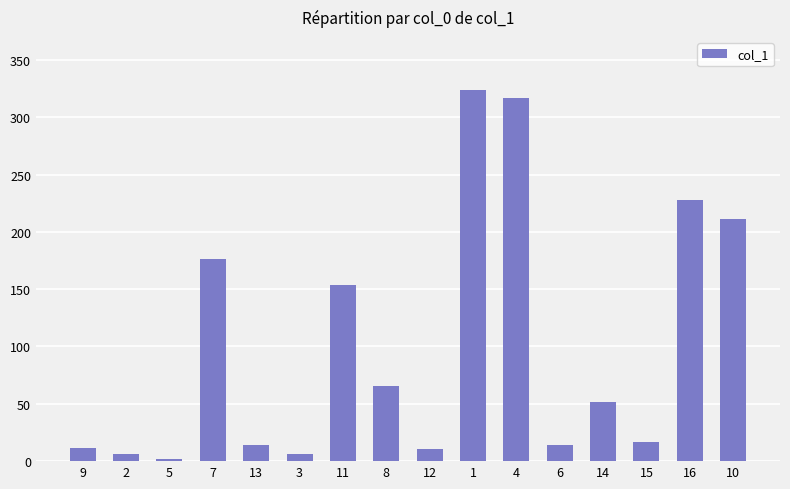

Between 7 and 4, which is larger?

4